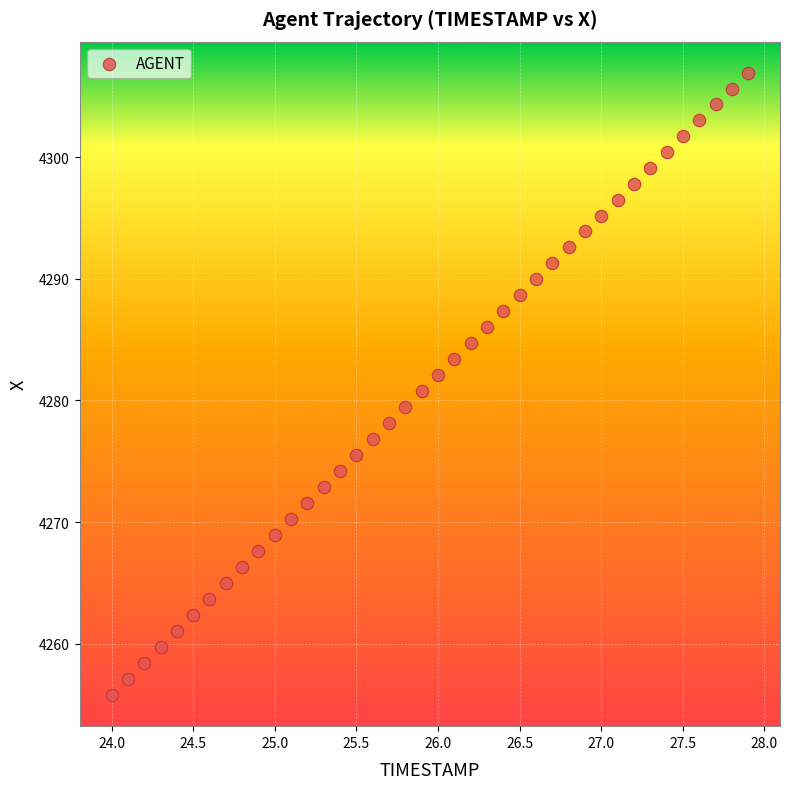

What is the range of Y values (max minus min)?

51.2